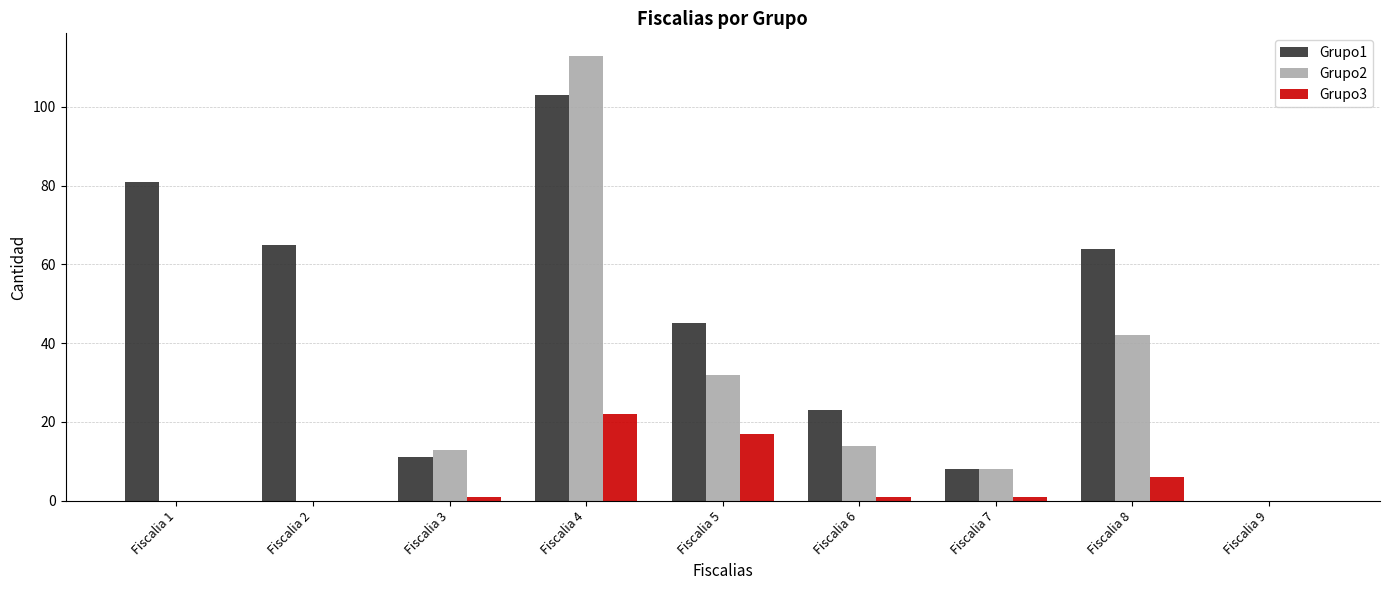

Which series has the largest total across all categories?

Grupo1